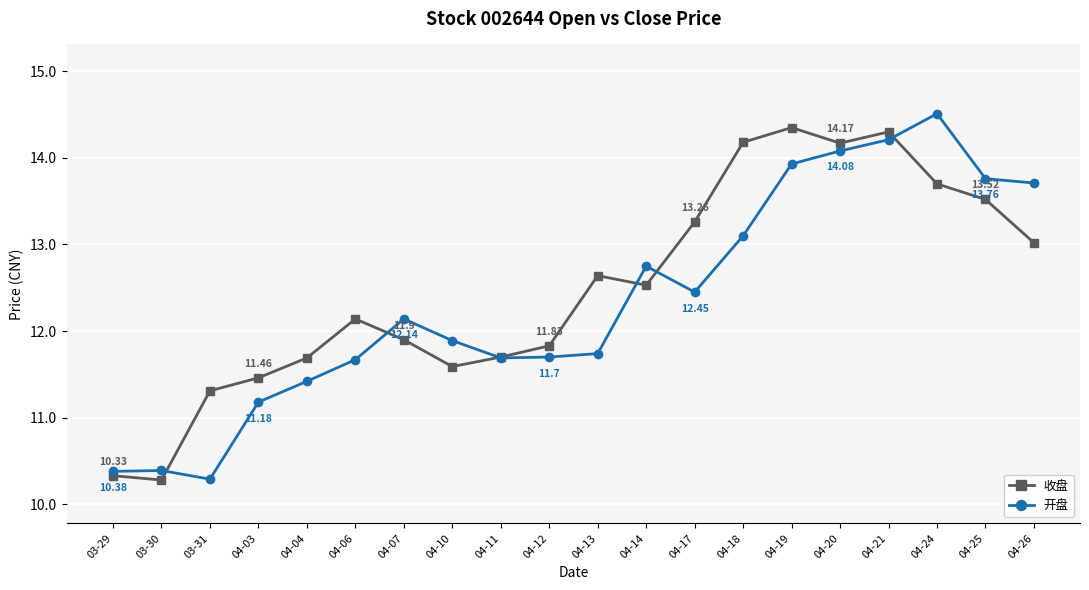

Which series has the widest spread of values?

开盘